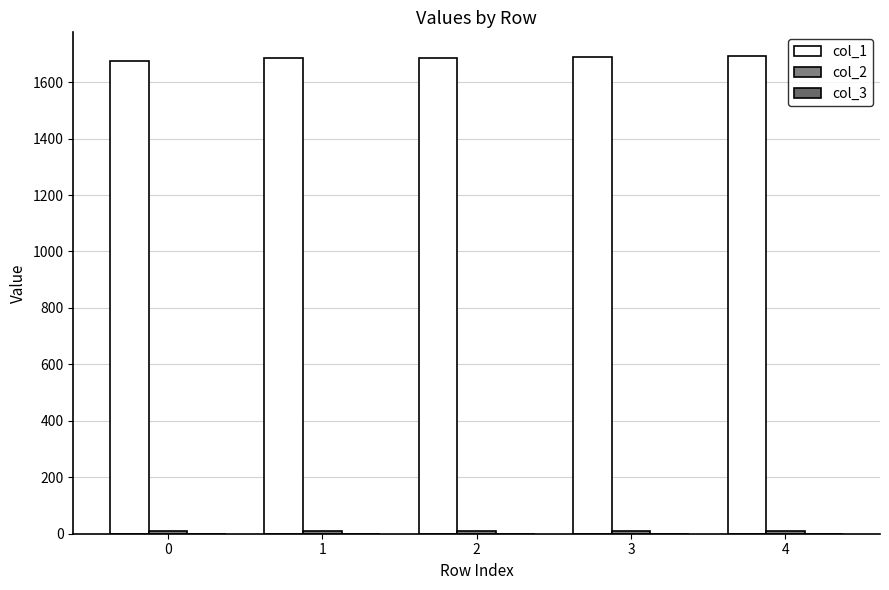

The col_2 series shows 10.3 at 1. True or false?

True